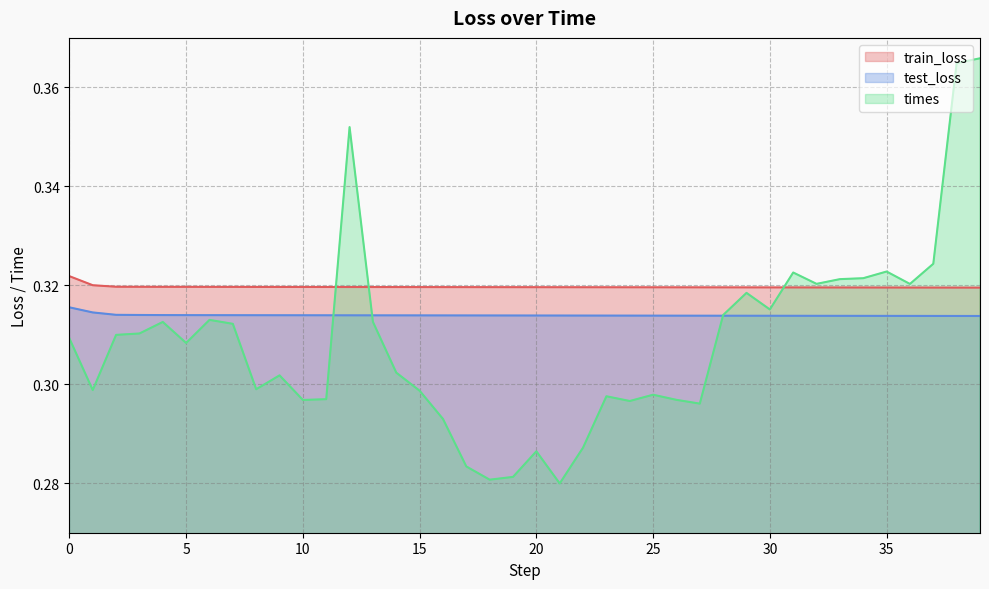

Rank the series by their average value, from highest to lowest.

train_loss, test_loss, times